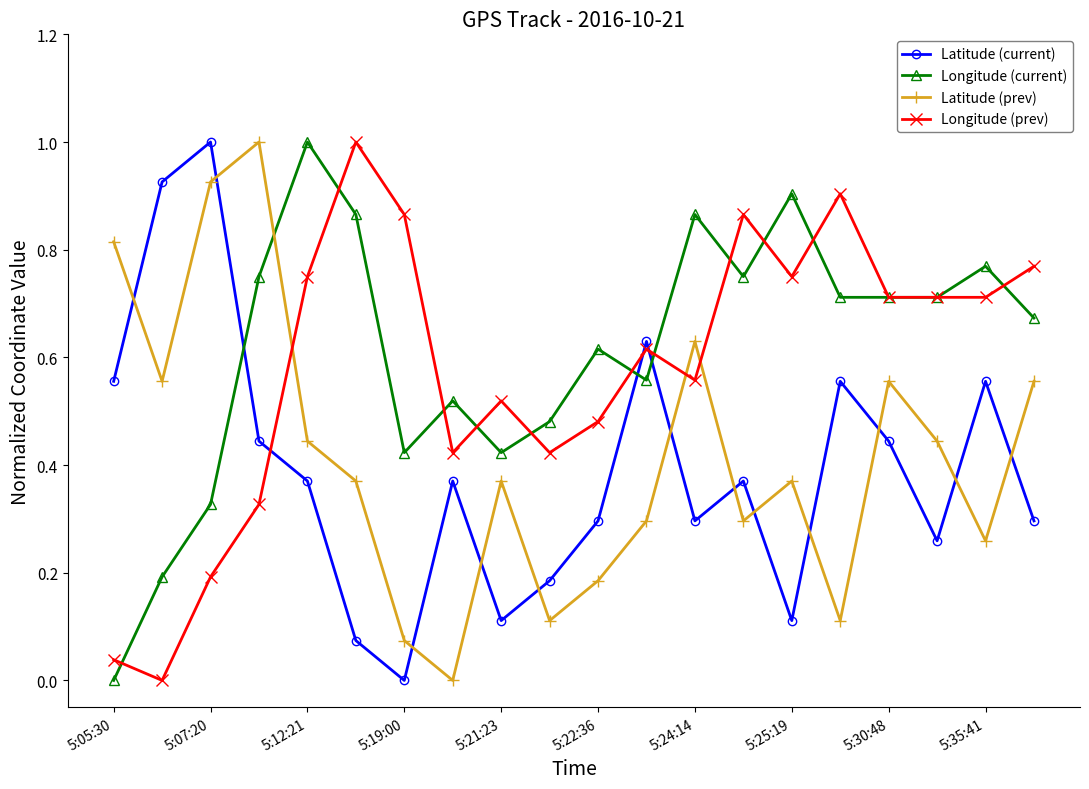

True or false: Latitude (current) has more than 2 points higher than both neighbors.

True